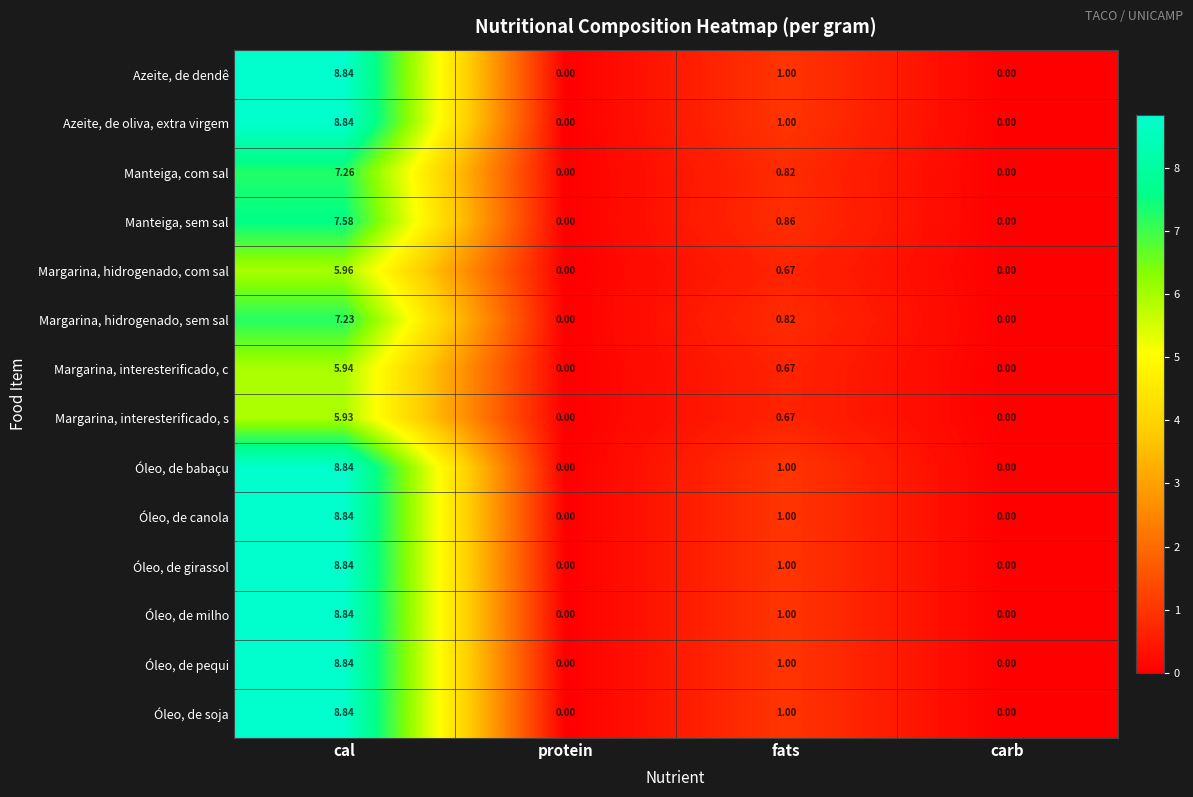

At which label is Margarina, hidrogenado, sem sal closest to 3?

fats